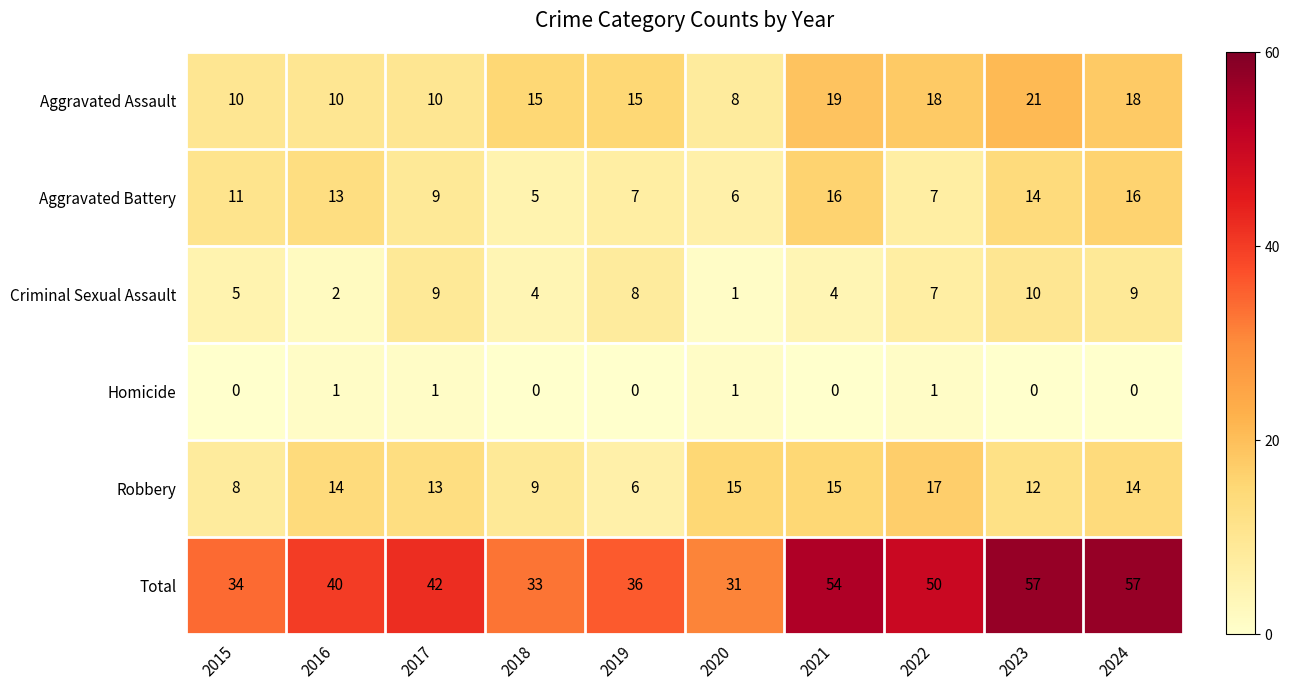

What is the difference between the Aggravated Battery values at 2020 and 2024?

10